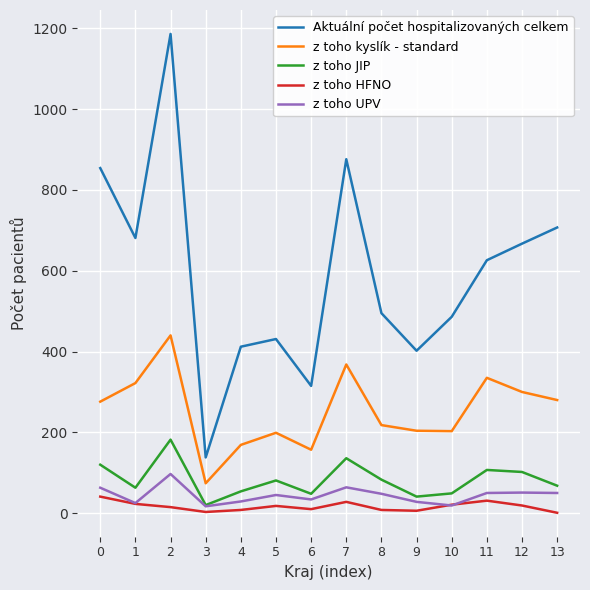

Rank the series by their maximum value, from lowest to highest.

z toho HFNO, z toho UPV, z toho JIP, z toho kyslík - standard, Aktuální počet hospitalizovaných celkem